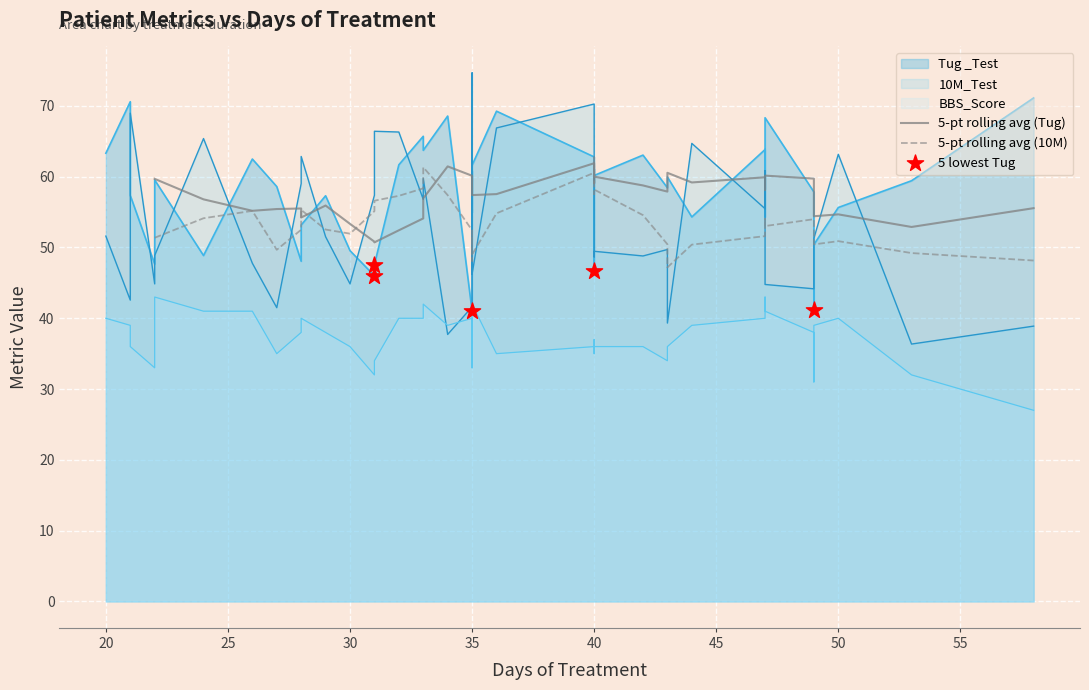

What are all the series names shown in the legend?

Tug _Test, 10M_Test, BBS_Score